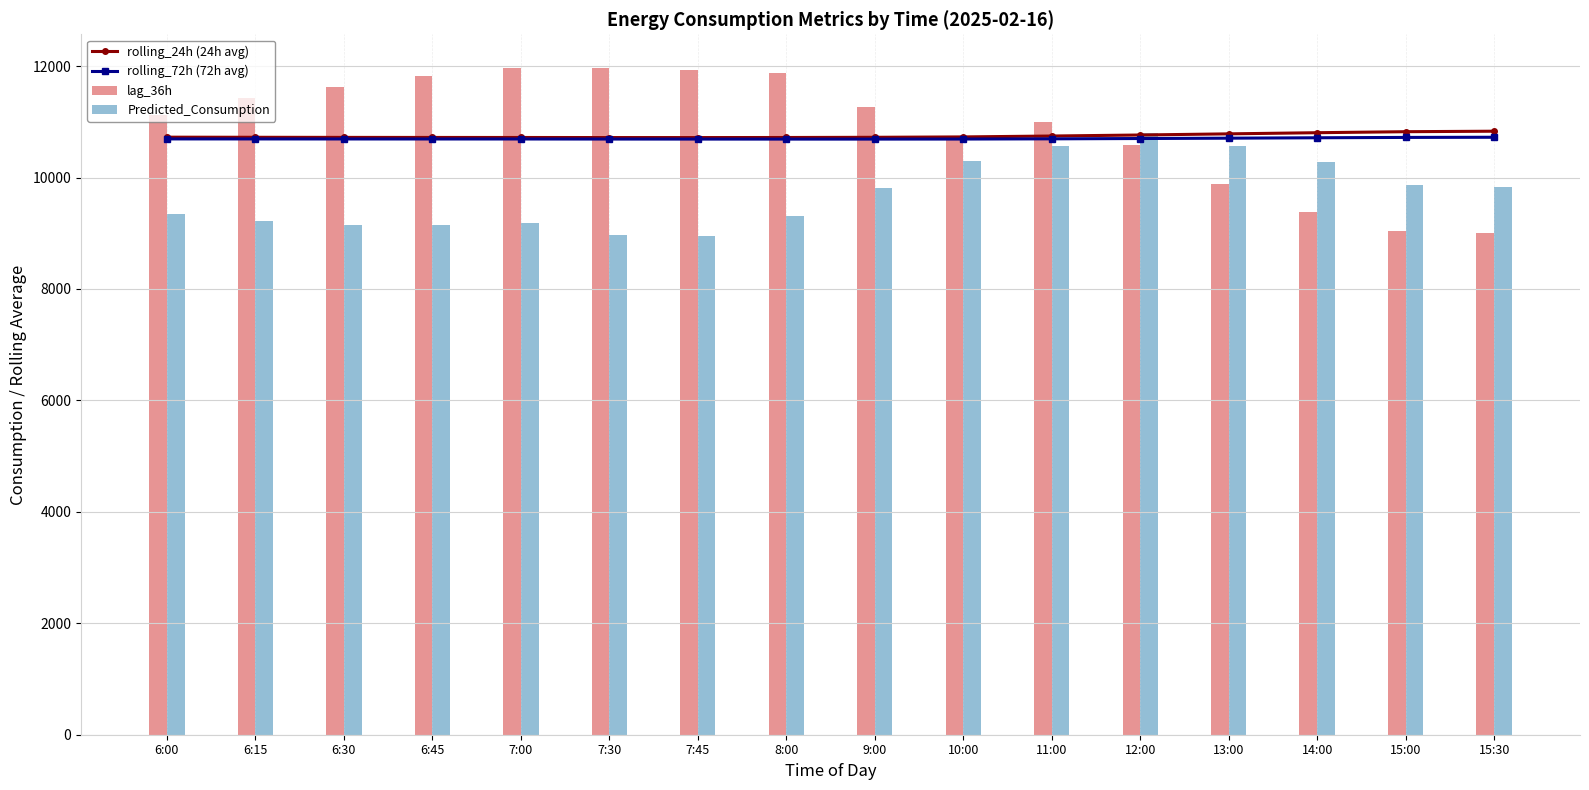

Reading left to right, list all the values displayed in this chart.

rolling_24h (24h avg): 6:00=10724.1	6:15=10722.1	6:30=10720.2	6:45=10719.2	7:00=10718.5	7:30=10717.3	7:45=10717.1	8:00=10718.3	9:00=10721.9	10:00=10728.8	11:00=10744.8	12:00=10763.1	13:00=10783.6	14:00=10804.2	15:00=10822.4	15:30=10831.1
rolling_72h (72h avg): 6:00=10692.8	6:15=10692.5	6:30=10692.0	6:45=10691.7	7:00=10691.5	7:30=10690.5	7:45=10689.9	8:00=10689.7	9:00=10689.7	10:00=10690.6	11:00=10694.3	12:00=10700.0	13:00=10706.1	14:00=10713.5	15:00=10719.7	15:30=10722.6
lag_36h: 6:00=11124.0	6:15=11436.0	6:30=11631.0	6:45=11827.0	7:00=11972.0	7:30=11972.0	7:45=11925.0	8:00=11876.0	9:00=11259.0	10:00=10710.0	11:00=10989.0	12:00=10579.0	13:00=9882.0	14:00=9374.0	15:00=9047.0	15:30=9004.0
Predicted_Consumption: 6:00=9342.4	6:15=9220.6	6:30=9150.4	6:45=9152.7	7:00=9175.6	7:30=8965.6	7:45=8949.6	8:00=9311.0	9:00=9808.3	10:00=10297.9	11:00=10563.4	12:00=10793.0	13:00=10573.8	14:00=10283.9	15:00=9860.8	15:30=9837.5